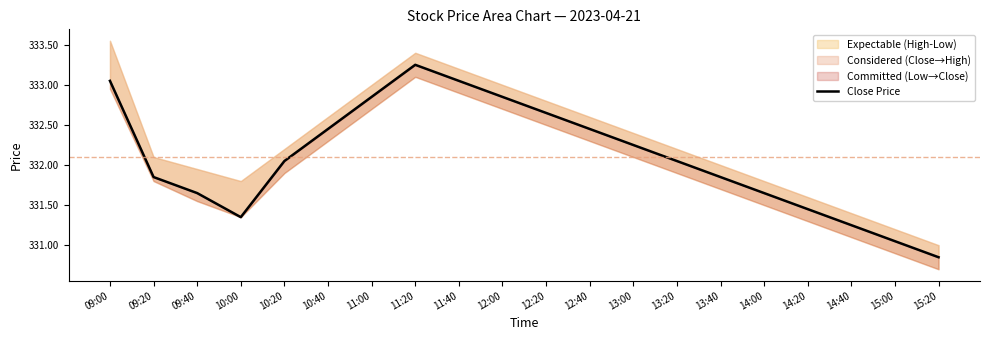

Does the chart display data point markers on the line(s)?

No